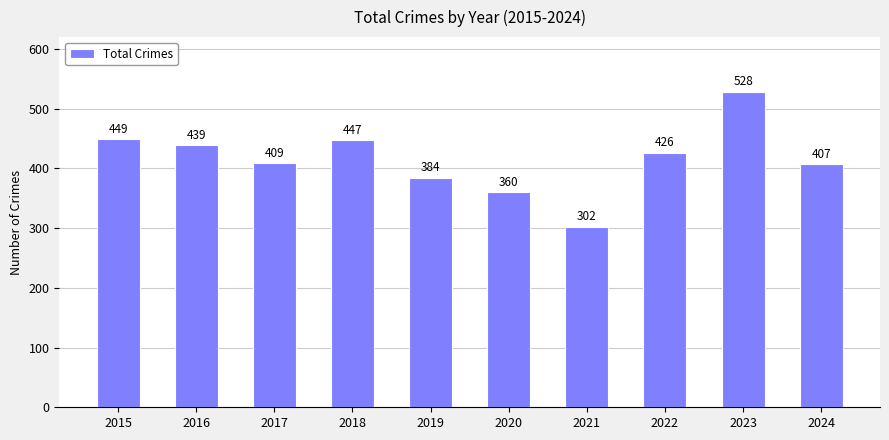

What is the minimum value shown in the chart?

302